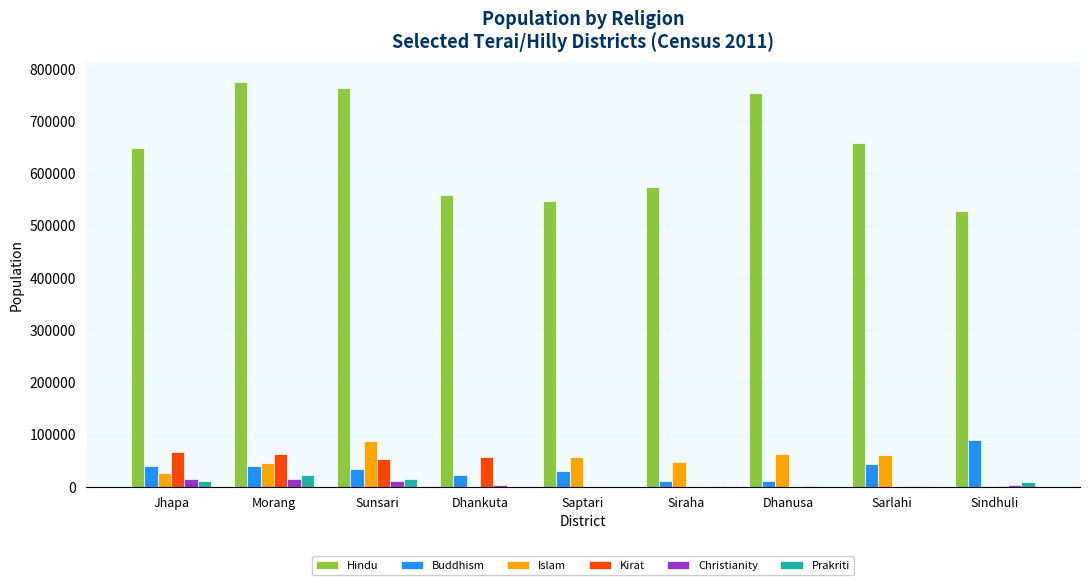

What are all the series names shown in the legend?

Hindu, Buddhism, Islam, Kirat, Christianity, Prakriti